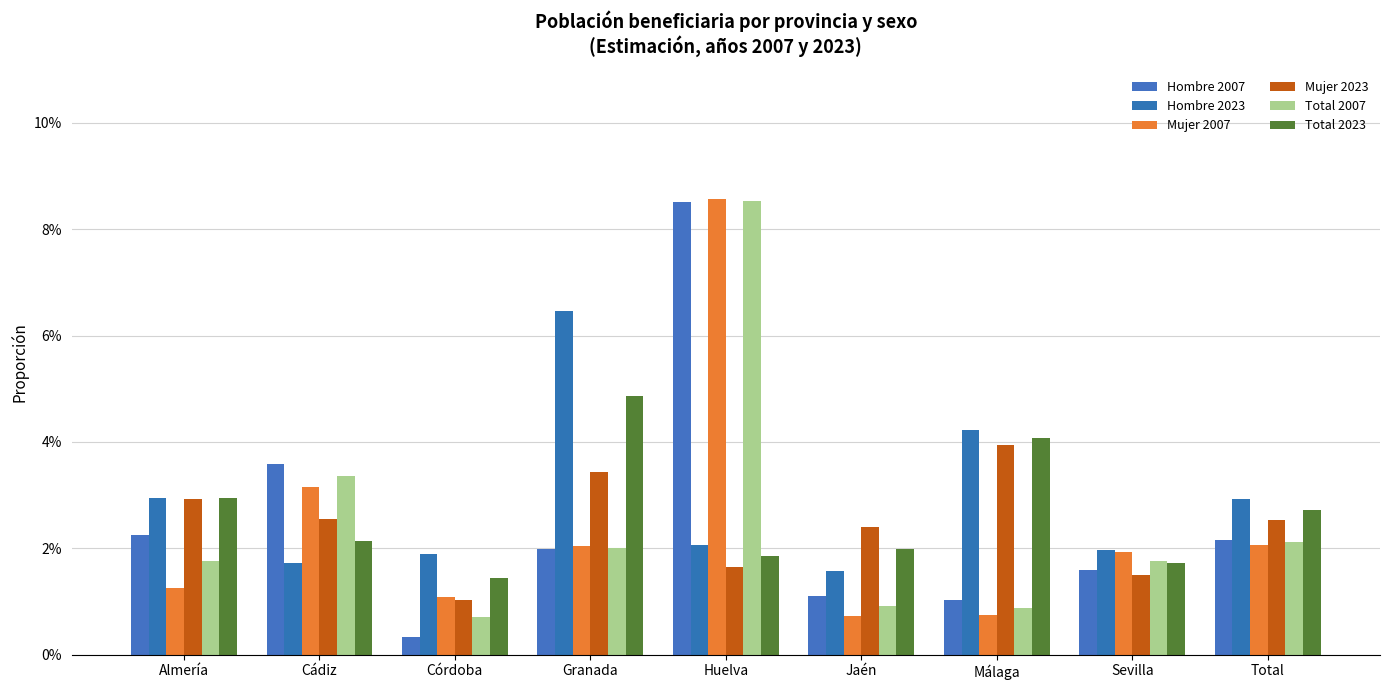

What is the label of the 6th bar from the right?

Granada